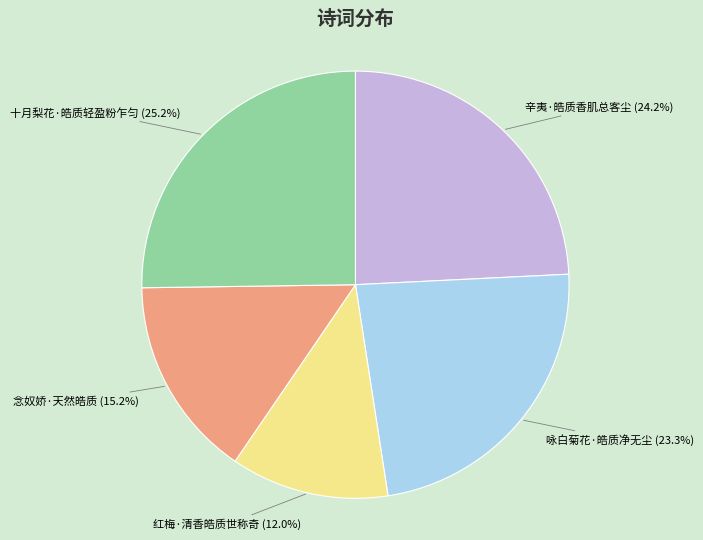

Between 红梅·清香皓质世称奇 and 十月梨花·皓质轻盈粉乍匀, which is larger?

十月梨花·皓质轻盈粉乍匀